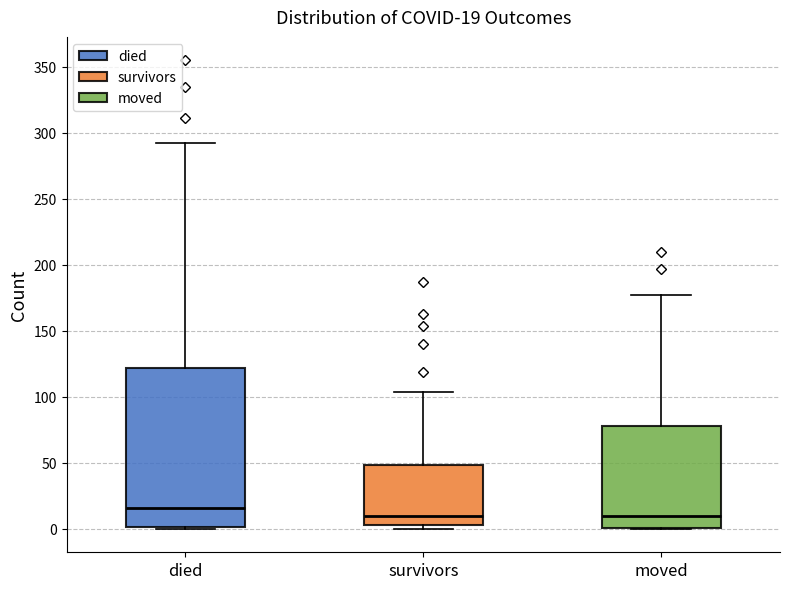

Comparing the boxes themselves (not the whiskers), which one is the tallest?

died